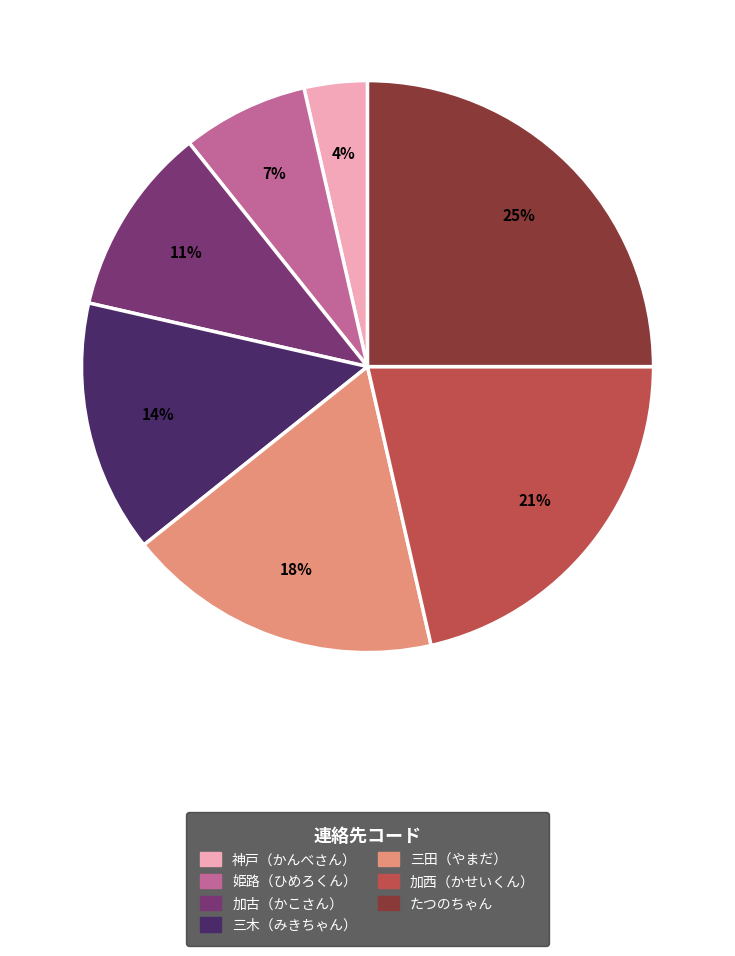

Combined, do 神戸（かんべさん） and 姫路（ひめろくん） account for over 50%?

No